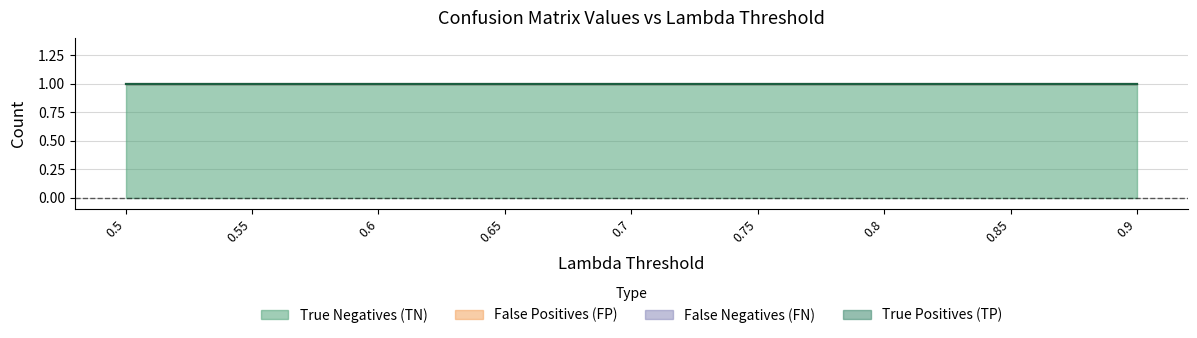

Which series has the widest spread of values?

True Negatives (TN)